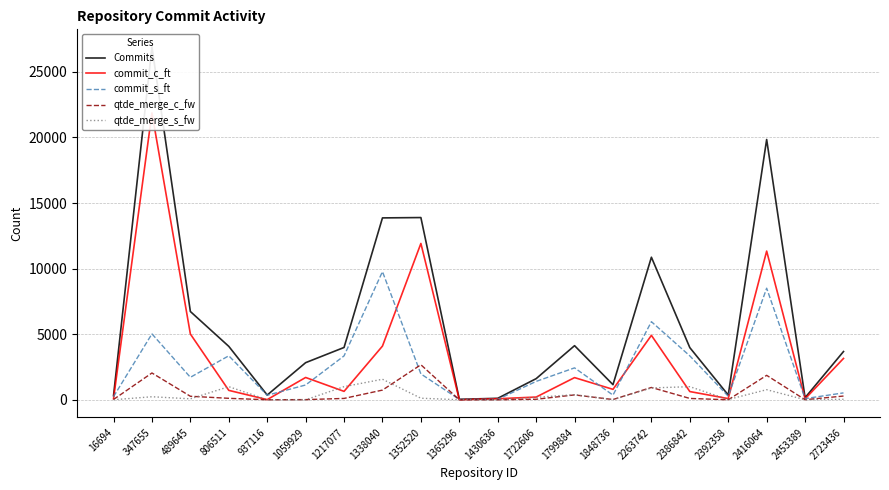

Where is the first local maximum for commit_s_ft?

347655